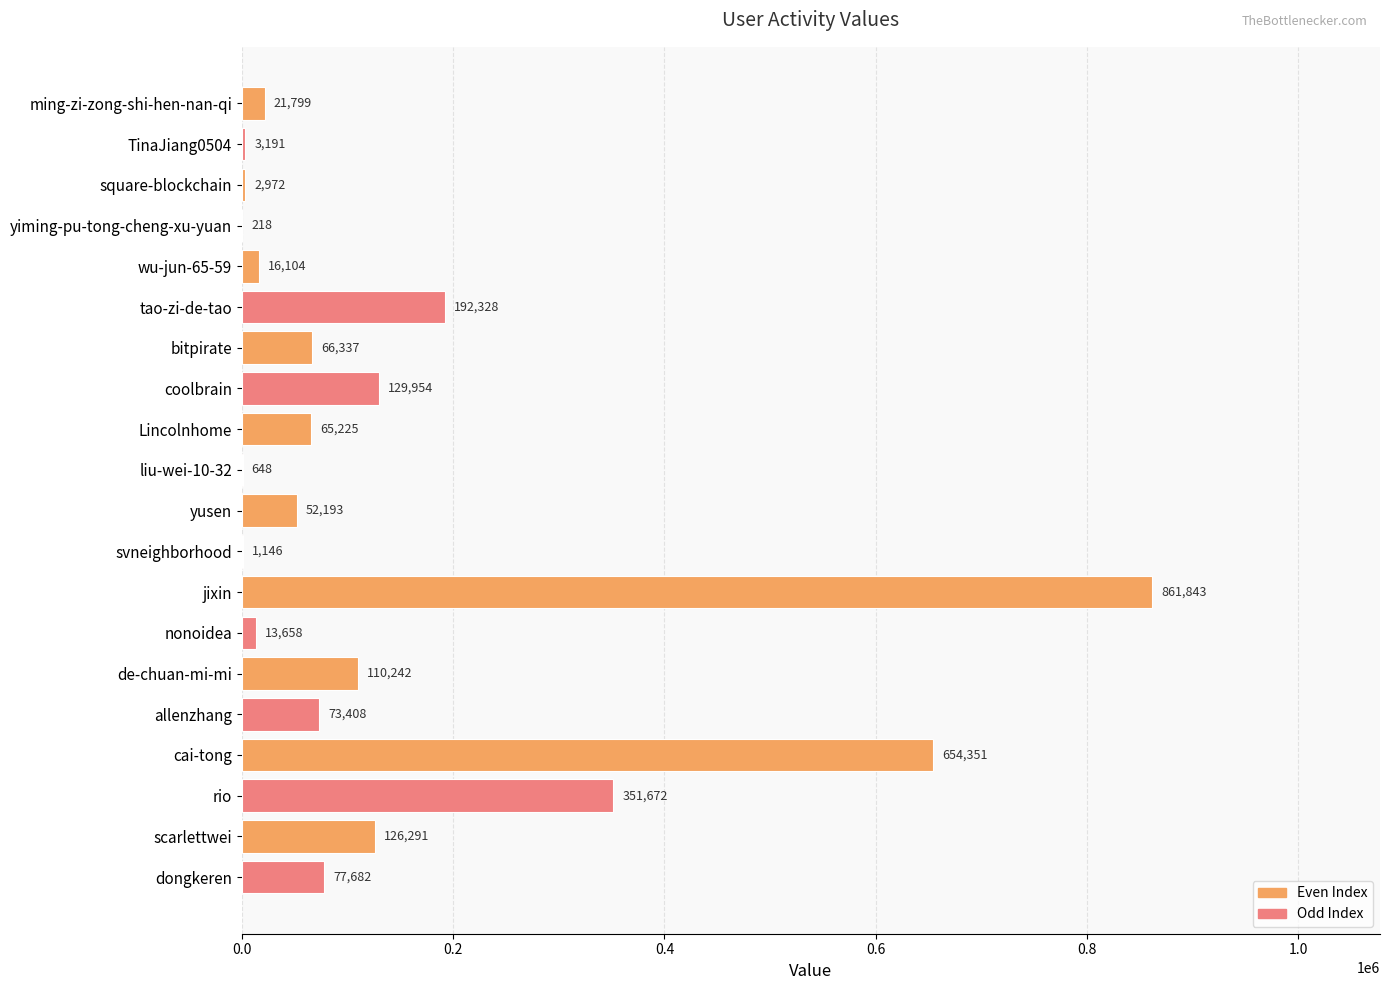

Where is the data nearest to the value 431030?

rio